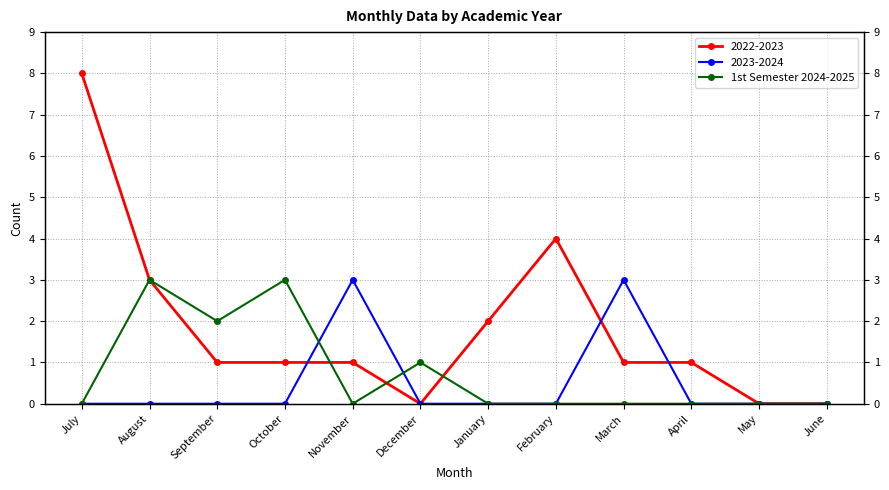

What is the maximum value shown in the chart?

3